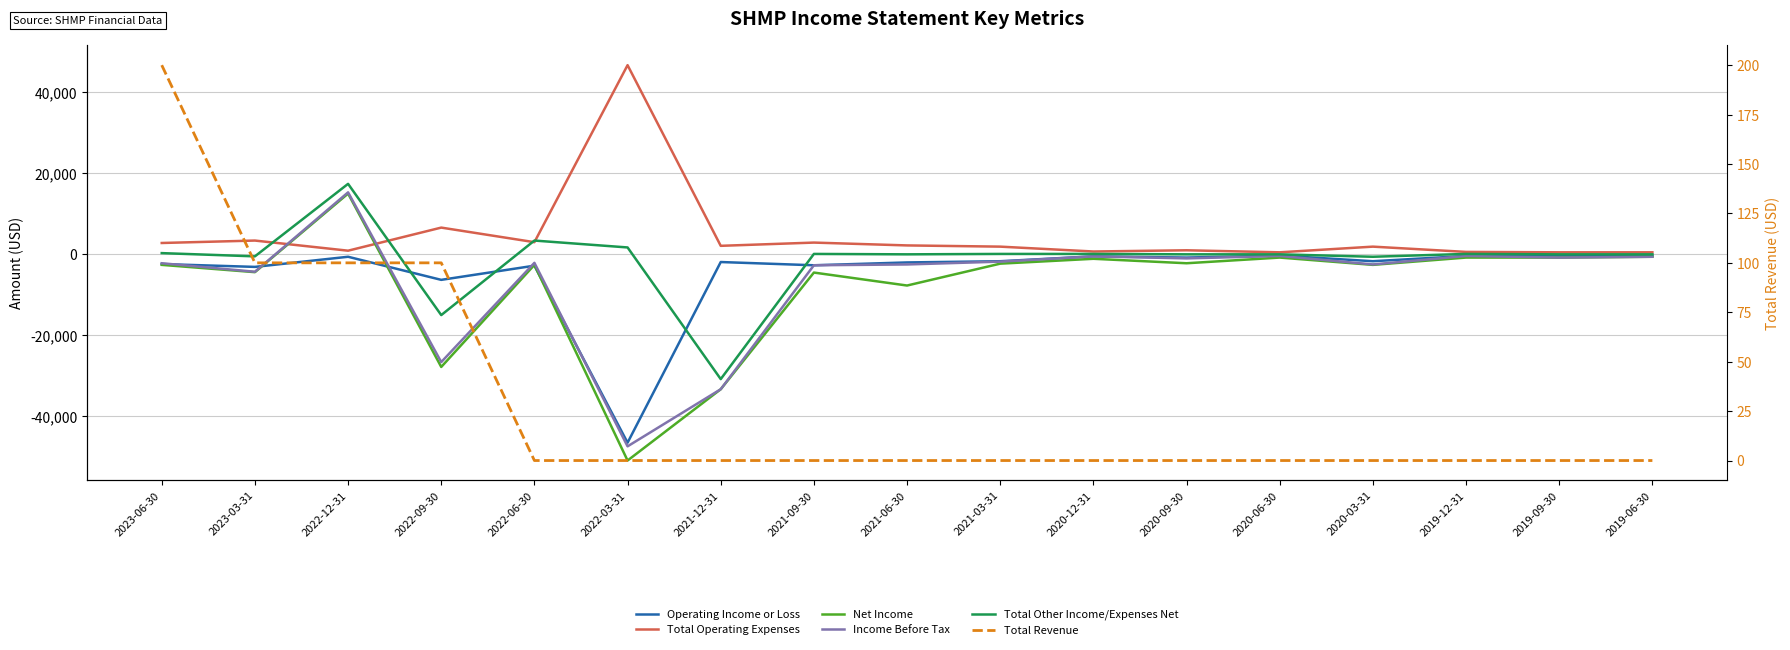

What is the maximum value shown in the chart?

46600